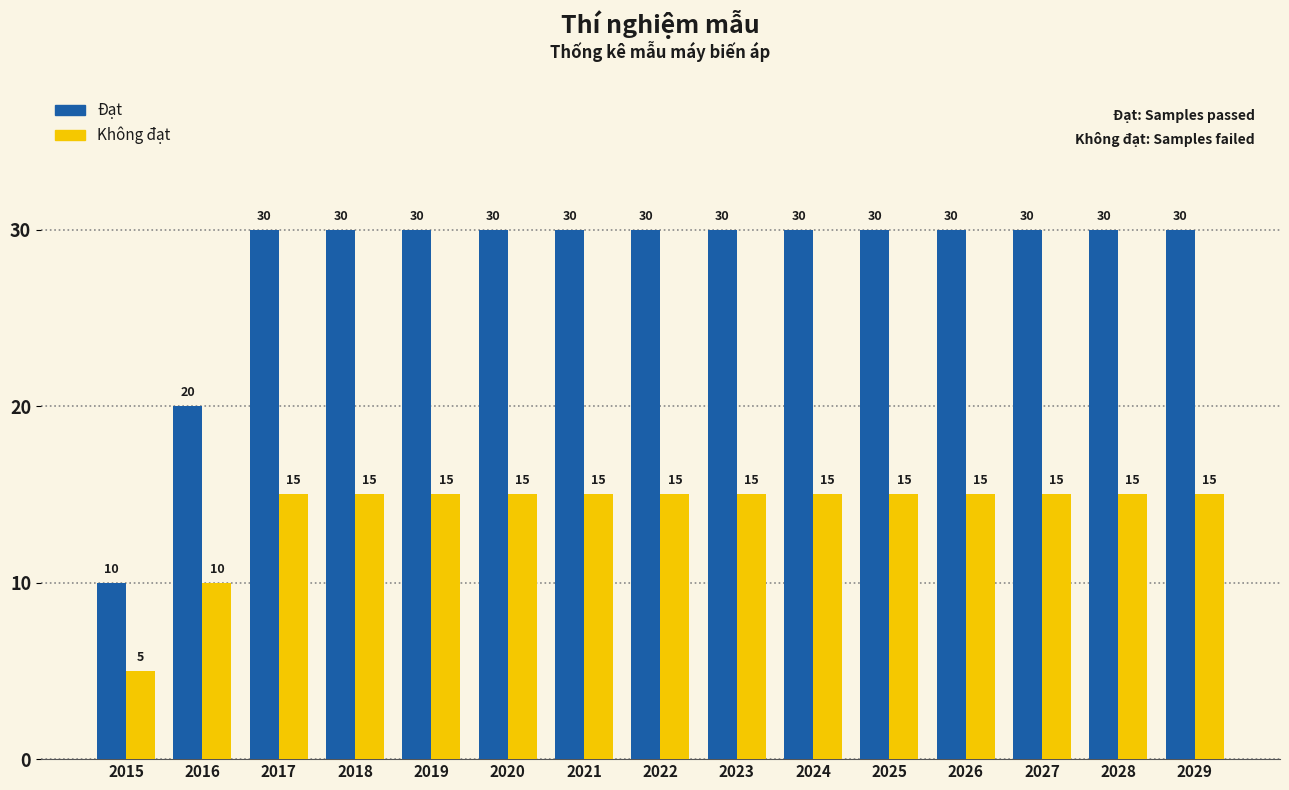

The value of Không đạt at 2021 is 6. True or false?

False